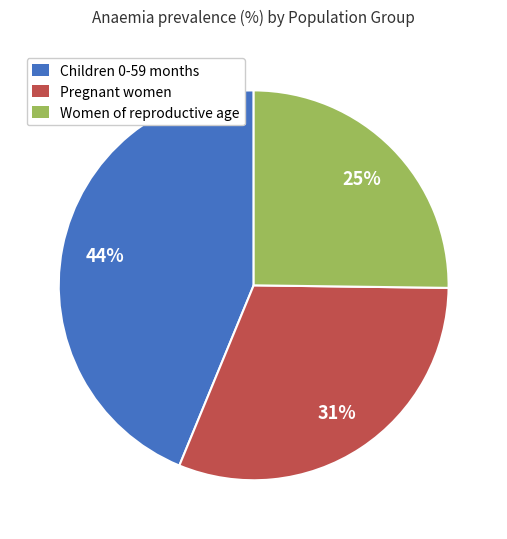

Rank the categories by value from highest to lowest.

Children 0-59 months, Pregnant women, Women of reproductive age